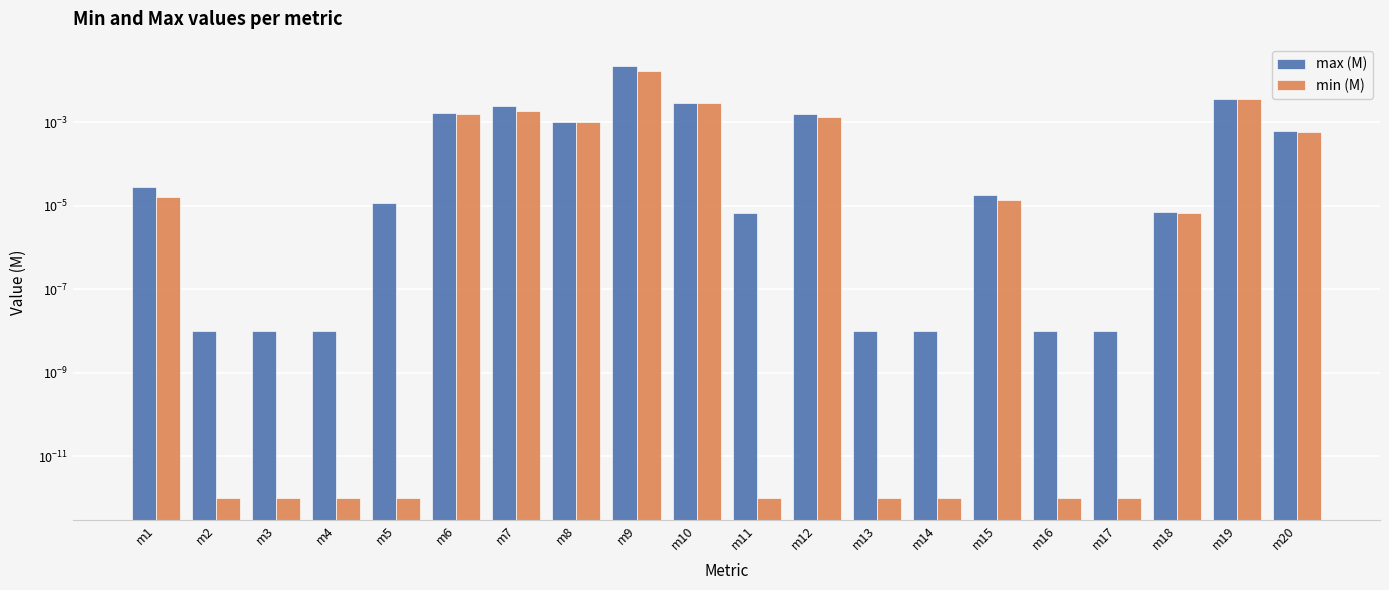

Which category has the lowest value in the max (M) series?

m2